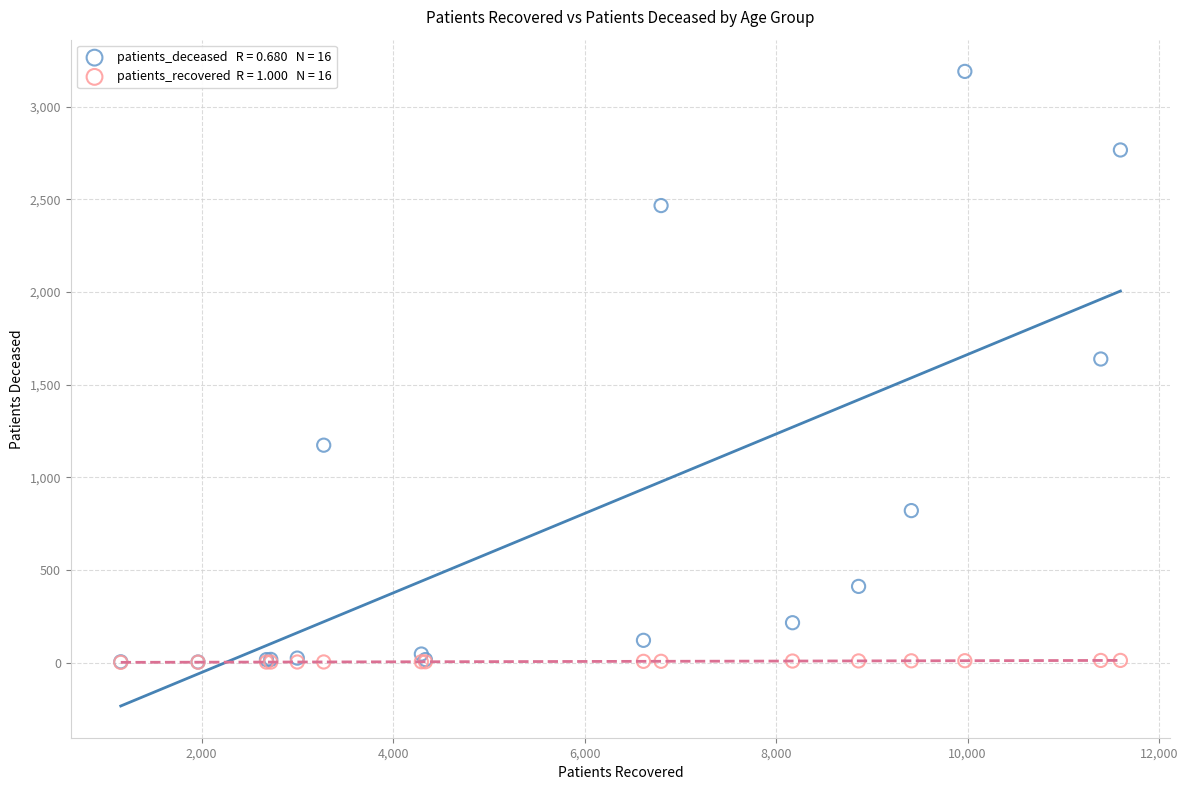

Across all series, what Y value is closest to 1595?

1638.0